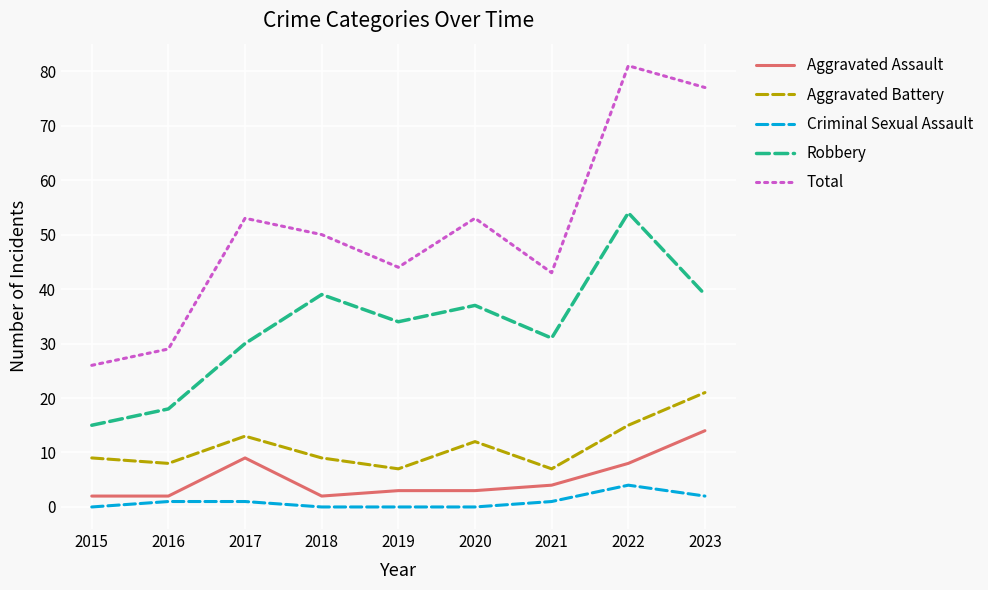

True or false: Aggravated Assault has a value of 4 at 2021.

True